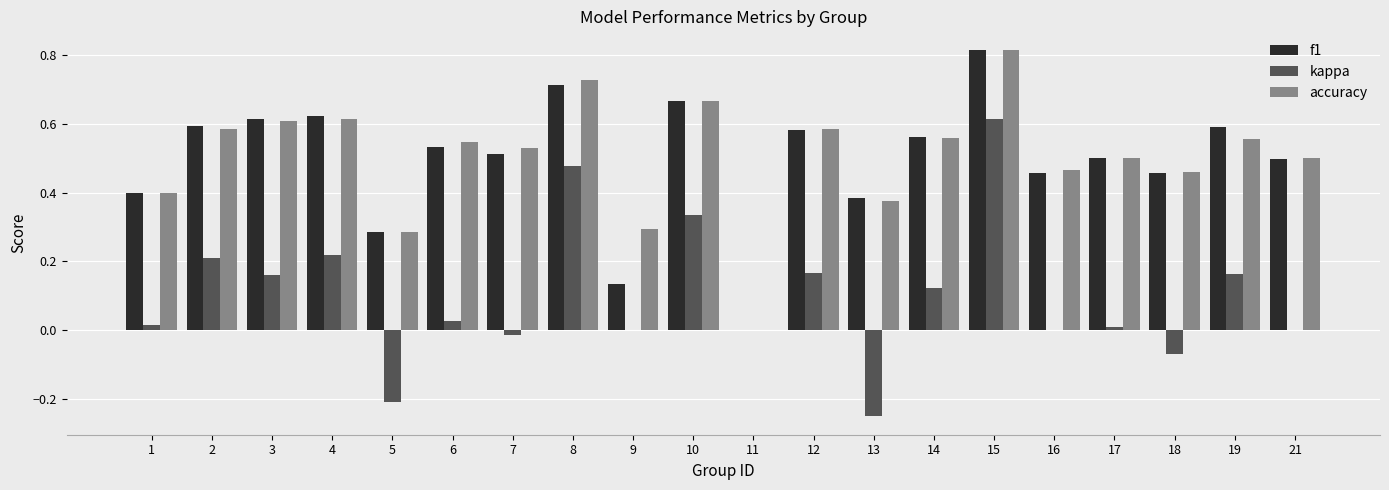

The value of kappa at 9 is 0.0. True or false?

True